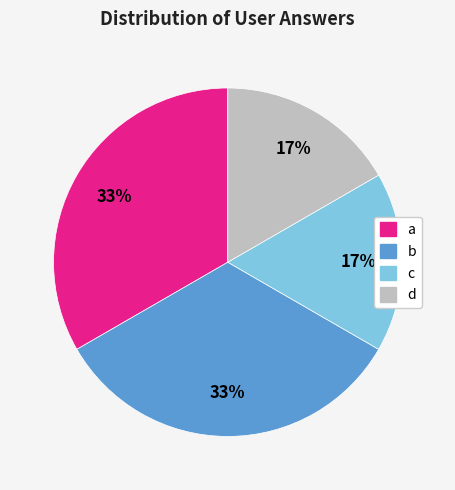

Do c and d together represent more than half of the pie?

No